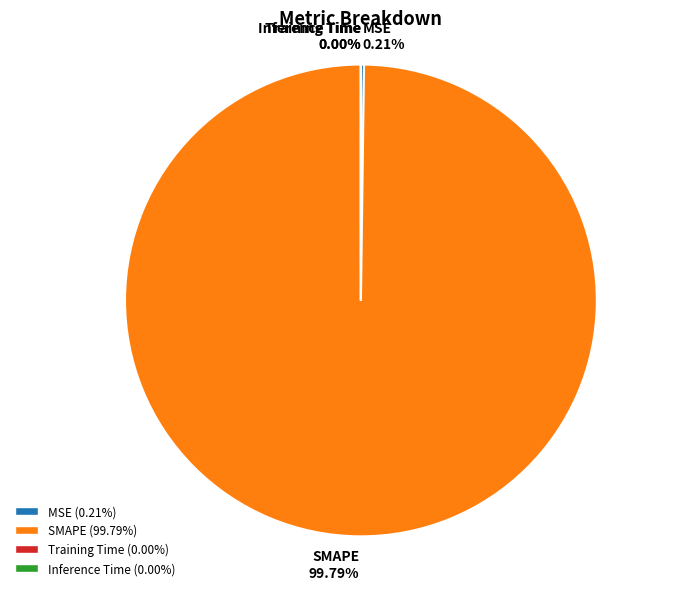

Which category accounts for the majority?

SMAPE